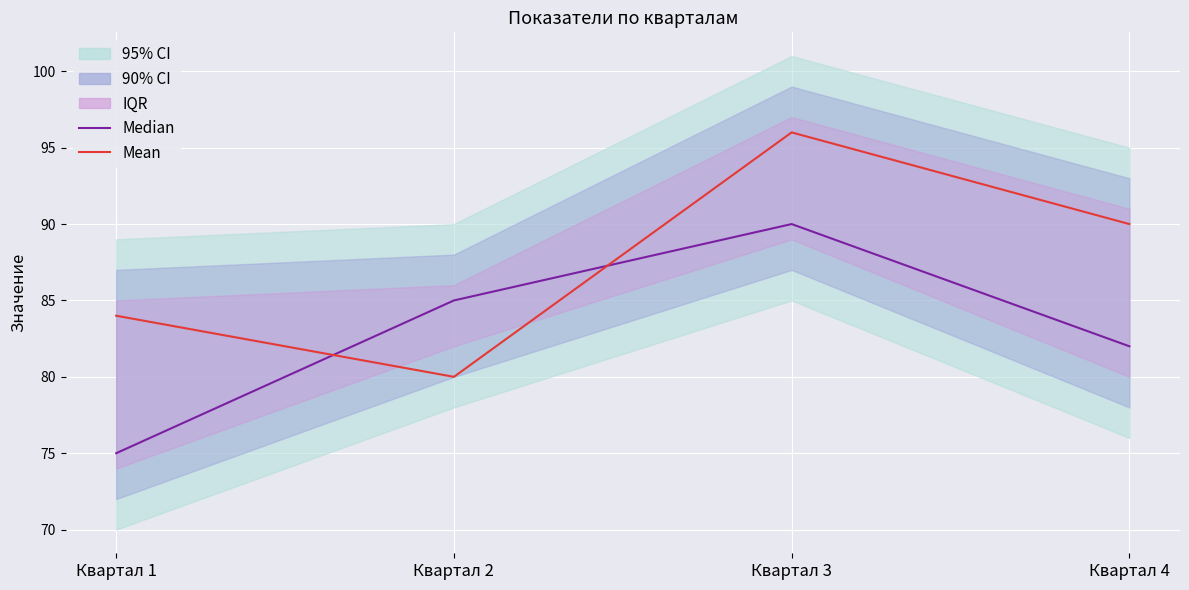

List the labels in order of Mean value, smallest first.

Квартал 2, Квартал 1, Квартал 4, Квартал 3